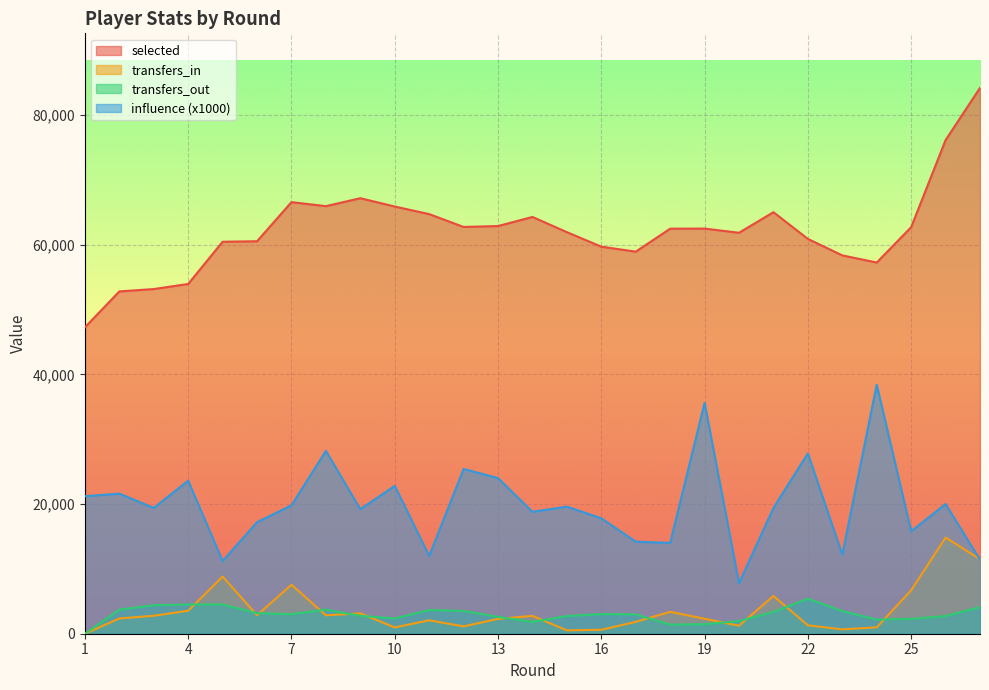

What is the difference between the transfers_in values at 21 and 10?

4858